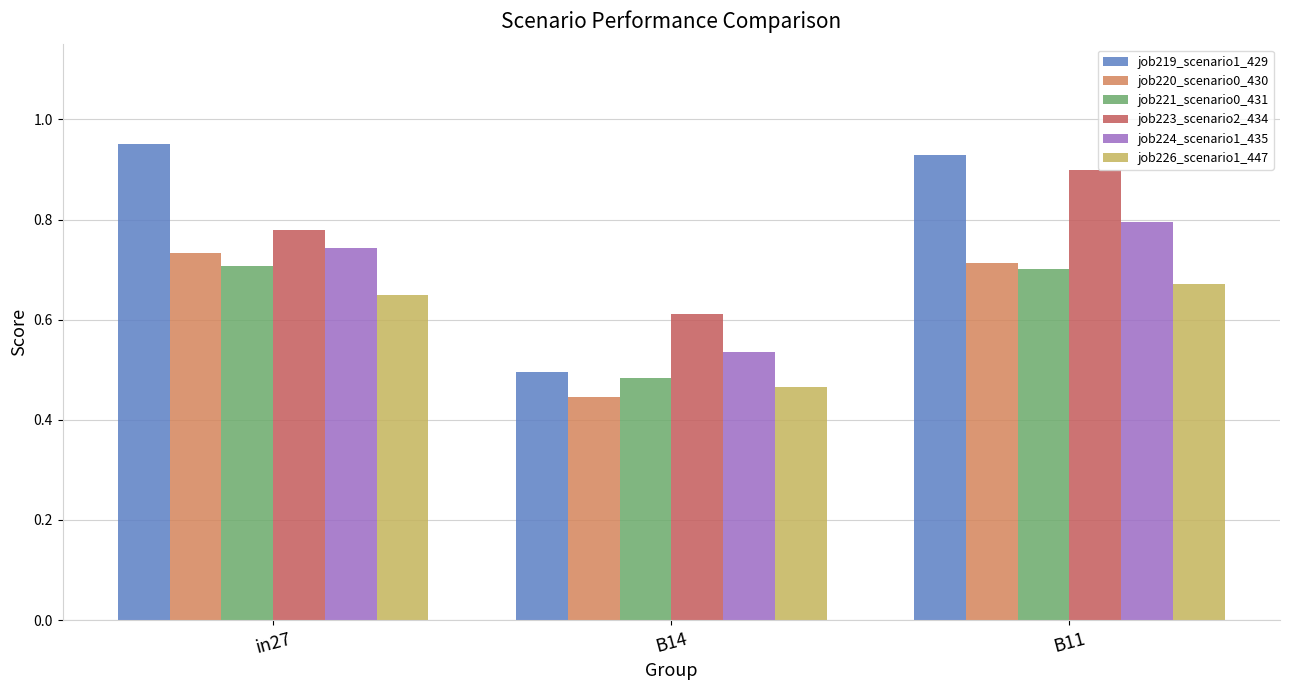

What is the total value across all series at in27?

4.6